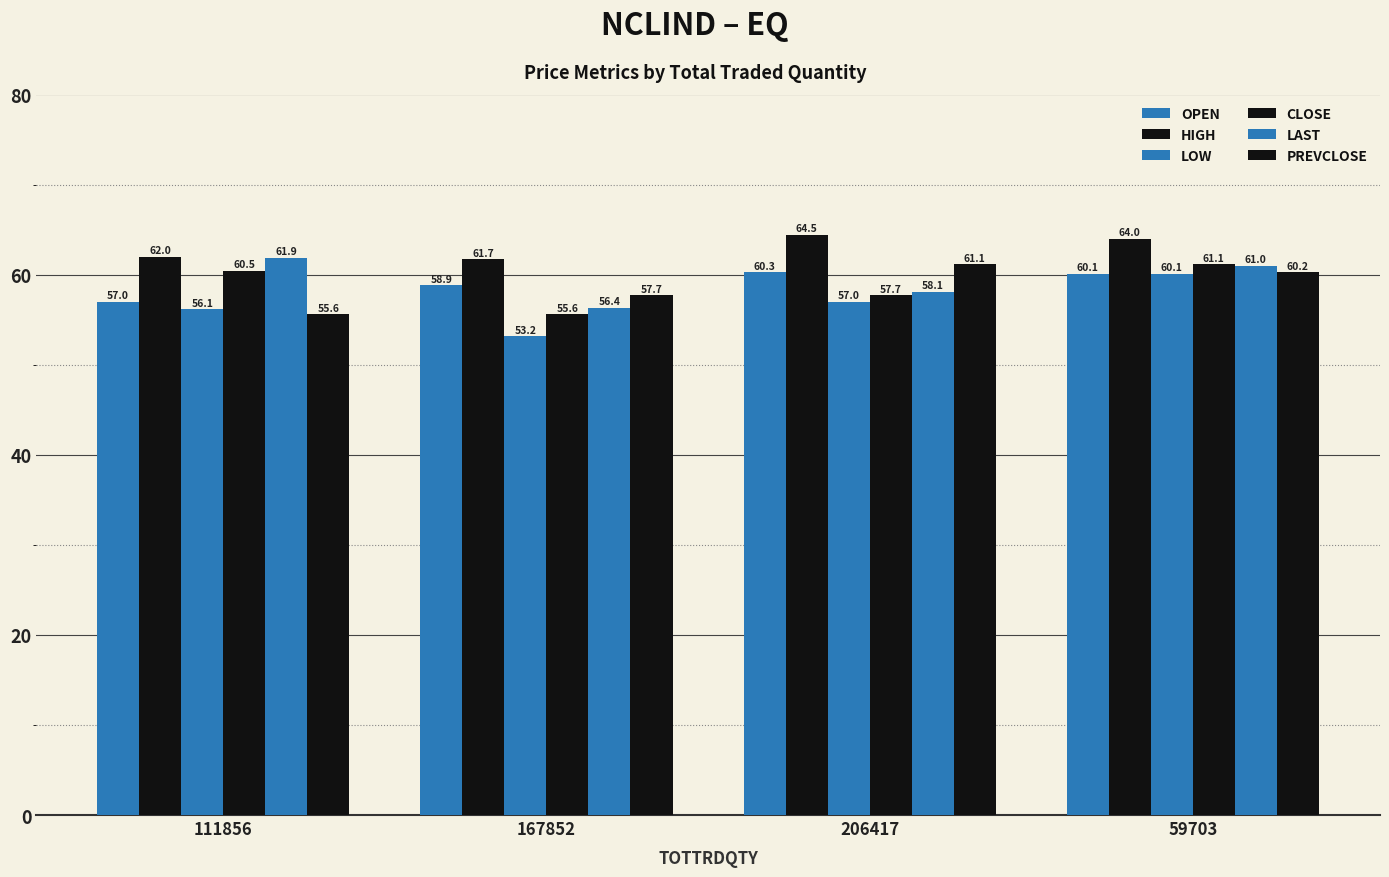

What is the total value across all series at 111856?

353.1